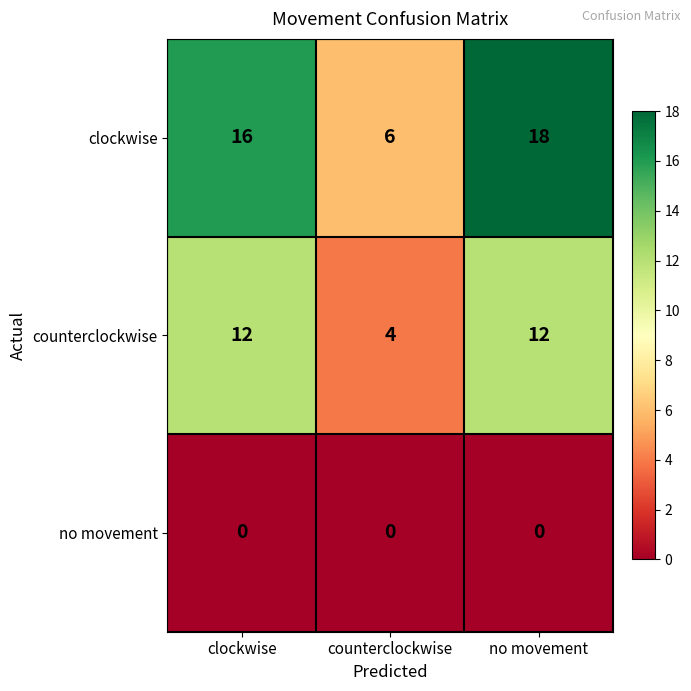

Is the value of clockwise at clockwise greater than the value of no movement at no movement?

Yes